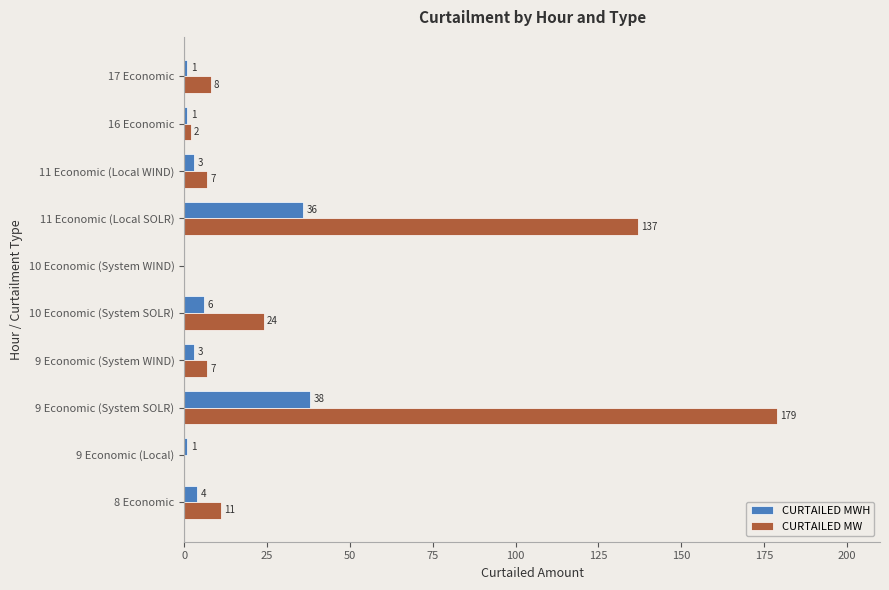

At which category is the sum across all series the highest?

9 Economic (System SOLR)